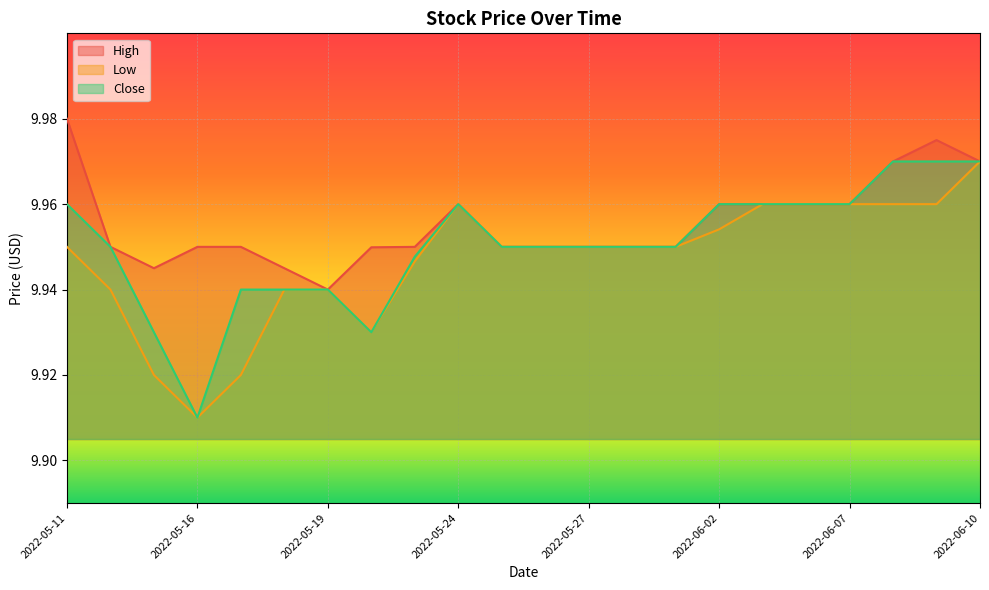

What is the label of the 11th point from the left?

2022-05-25